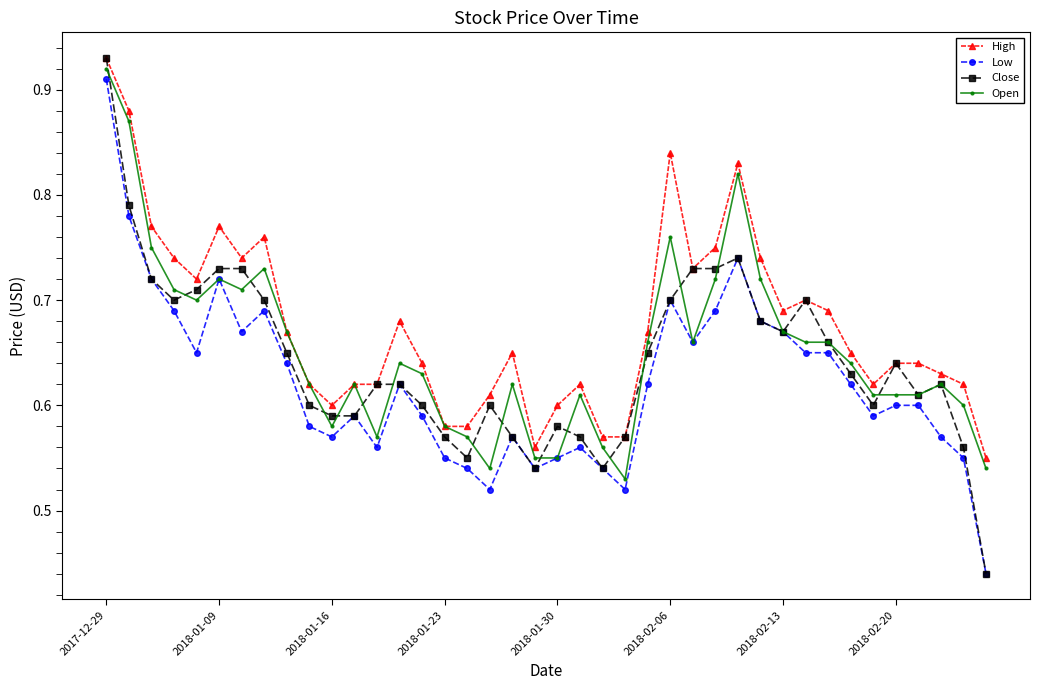

True or false: Low and High cross at least once.

False